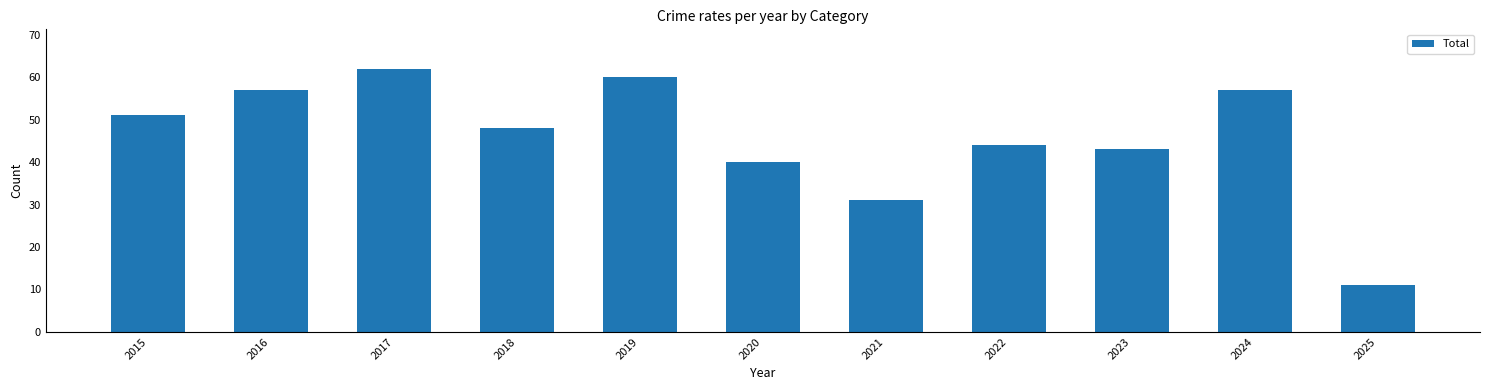

Which has a higher value, 2024 or 2021?

2024